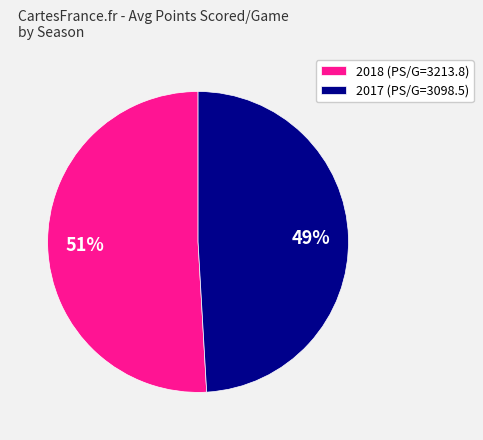

Rank the categories by value from highest to lowest.

2018 (PS/G=3213.8), 2017 (PS/G=3098.5)